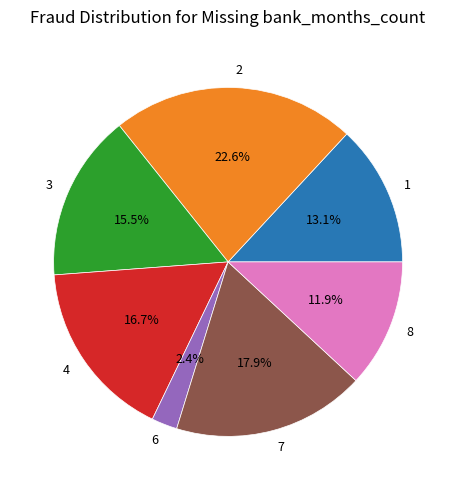

Is 6 the majority of the pie?

No